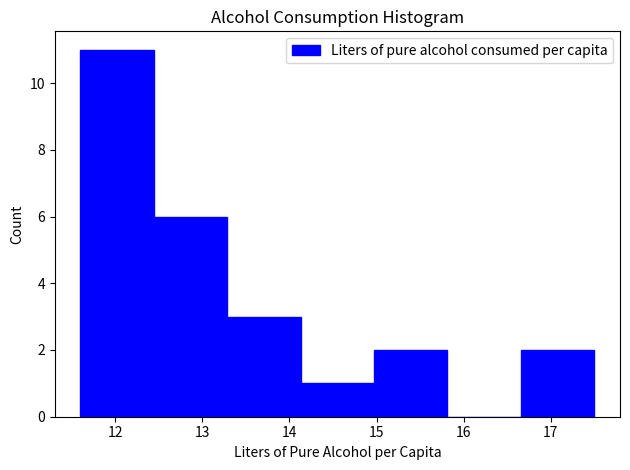

Reading left to right, list every bar in this chart as the range it spans on the x-axis followed by its height. Neither the bar edges nor the heights are printed on the chart, so give them approximately, as read against the axes.

11.6 to 12.4: 11
12.4 to 13.3: 6
13.3 to 14.1: 3
14.1 to 15.0: 1
15.0 to 15.8: 2
15.8 to 16.7: 0
16.7 to 17.5: 2